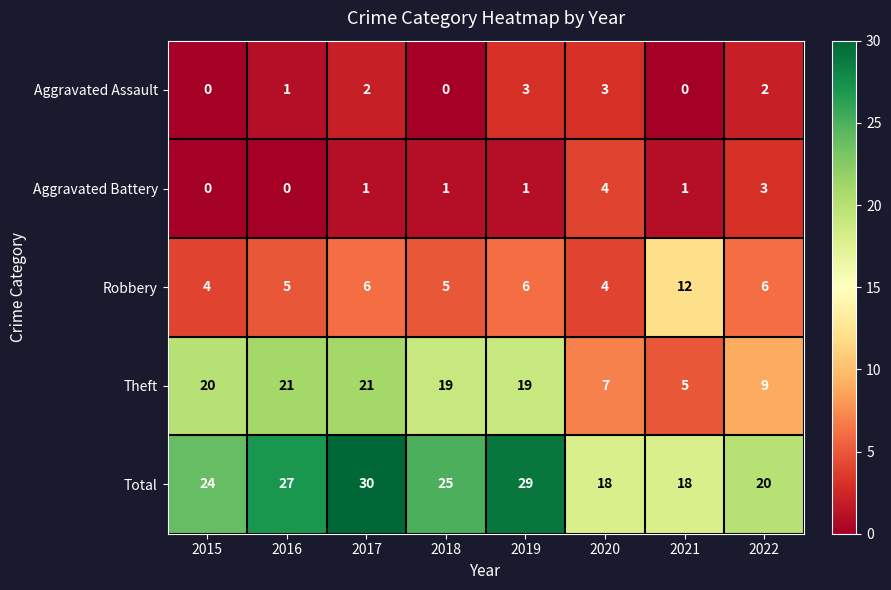

True or false: Aggravated Assault has a value of 0 at 2016.

False